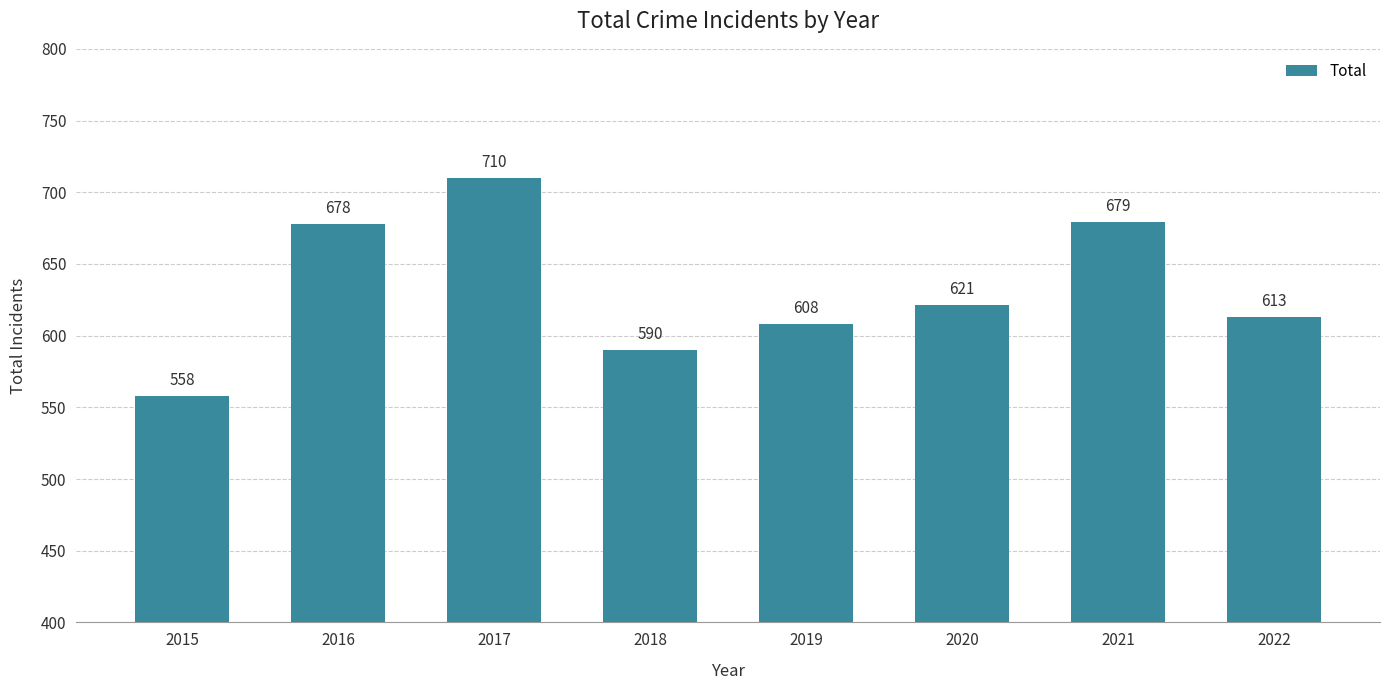

Rank the categories by value from highest to lowest.

2017, 2021, 2016, 2020, 2022, 2019, 2018, 2015